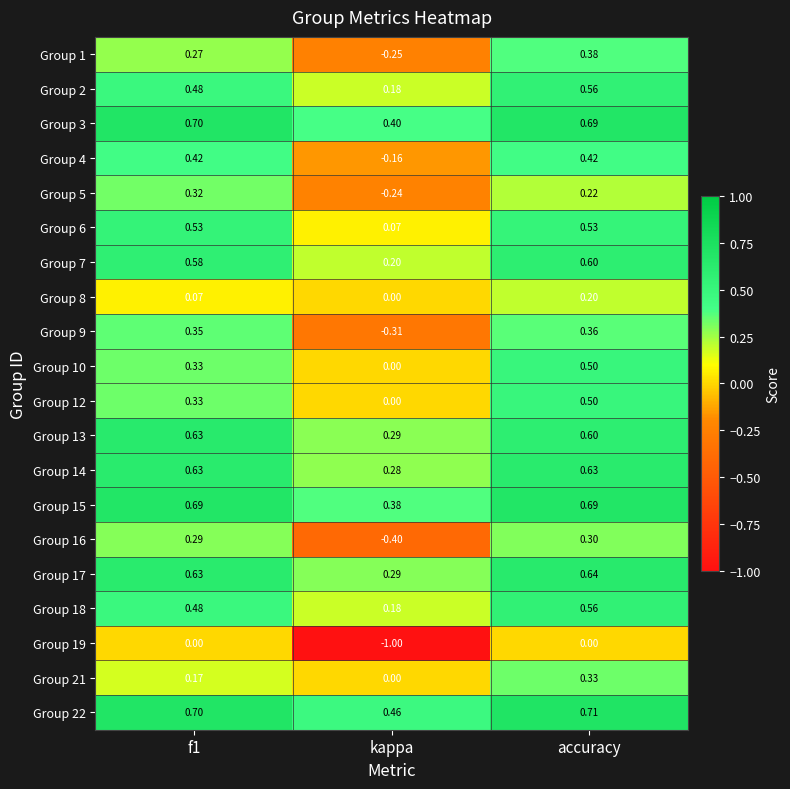

Between kappa and accuracy, which series saw the biggest shift?

Group 19